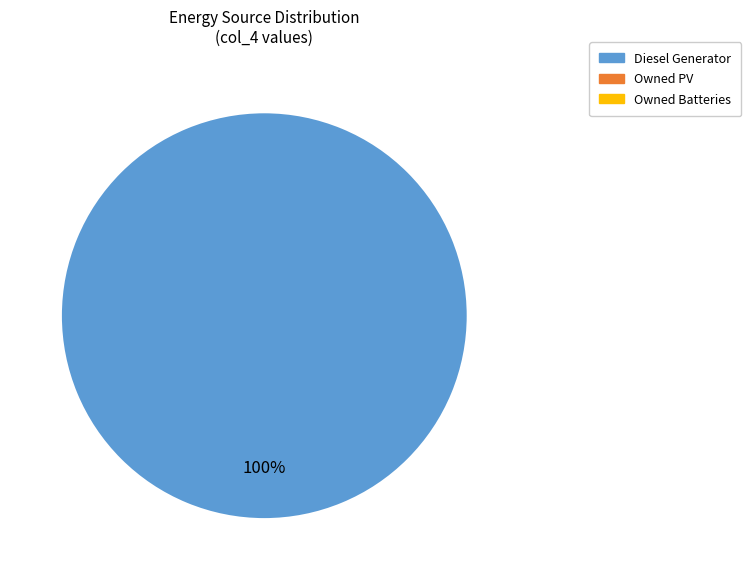

Does any single category account for the majority?

Yes